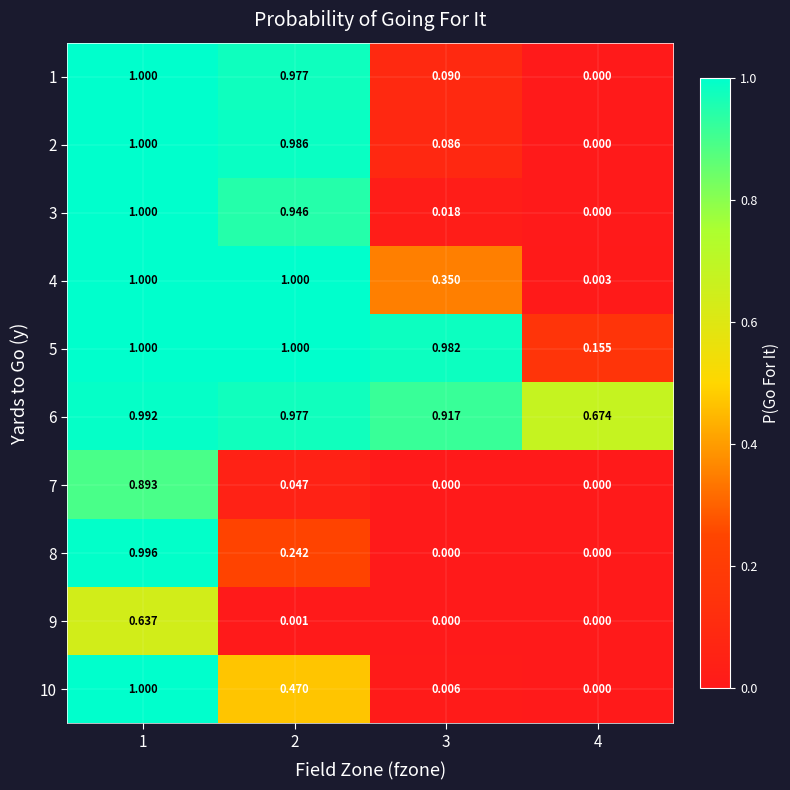

How many categories are shown in the chart?

4